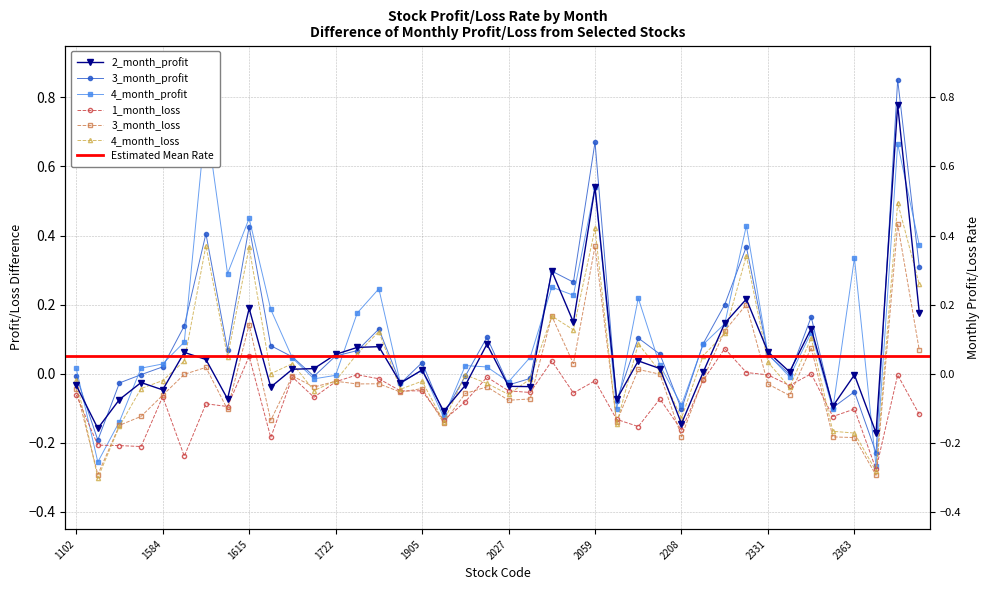

What is the difference between the maximum and minimum values in the 4_month_loss series?

0.8